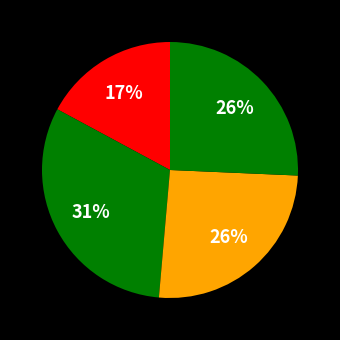

Is there any slice that represents more than half of the pie?

No